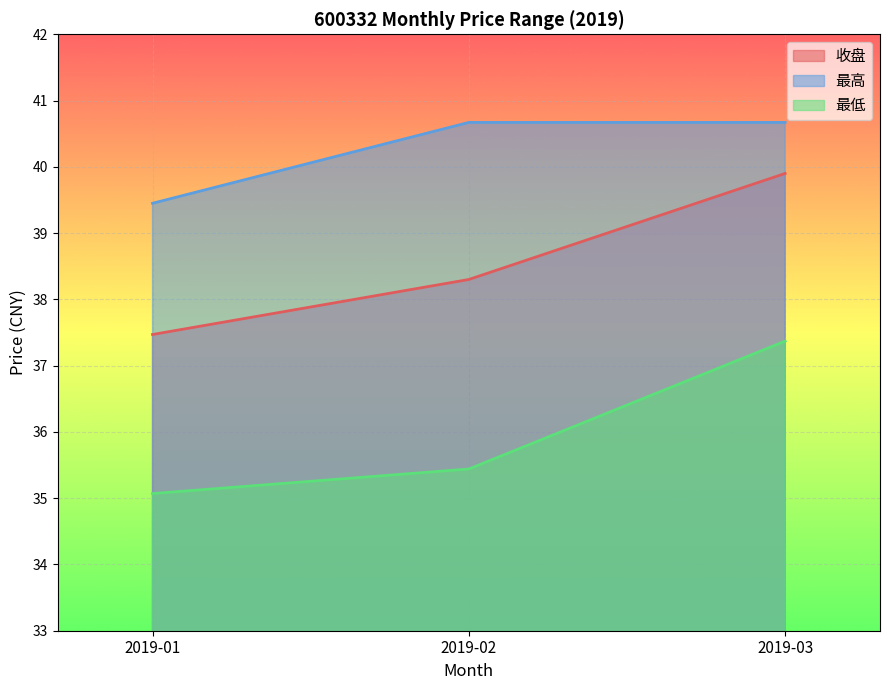

True or false: 收盘 has a value of 14.5 at 2019-09.

False